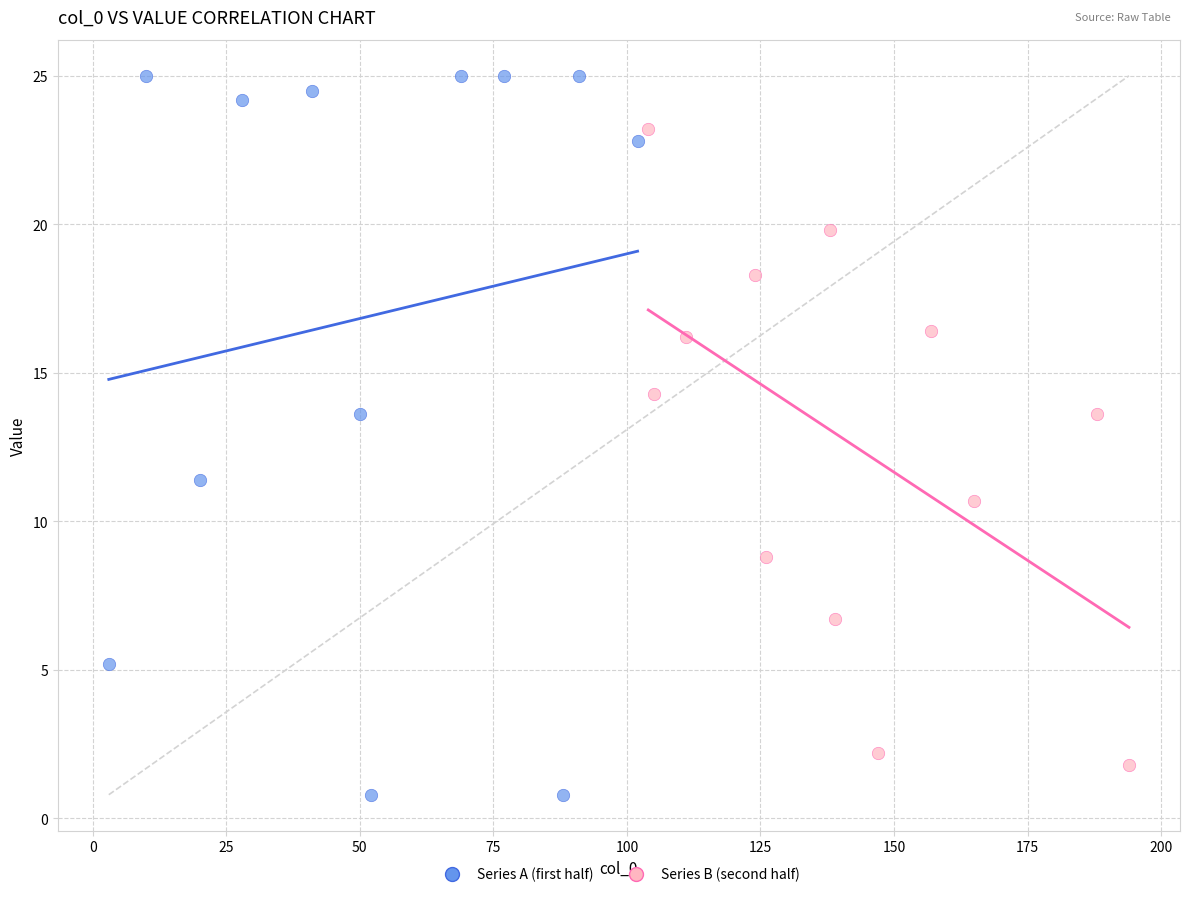

Which series reaches the maximum Y coordinate?

Series A (first half)